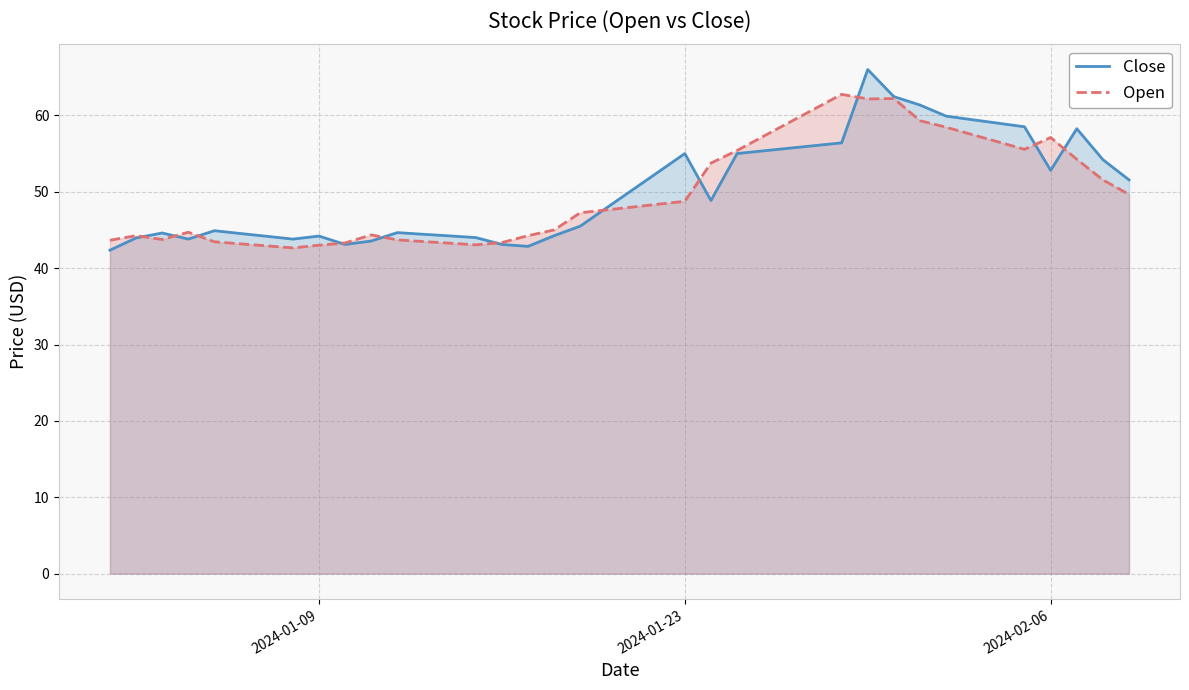

Does the chart have visible grid lines?

Yes